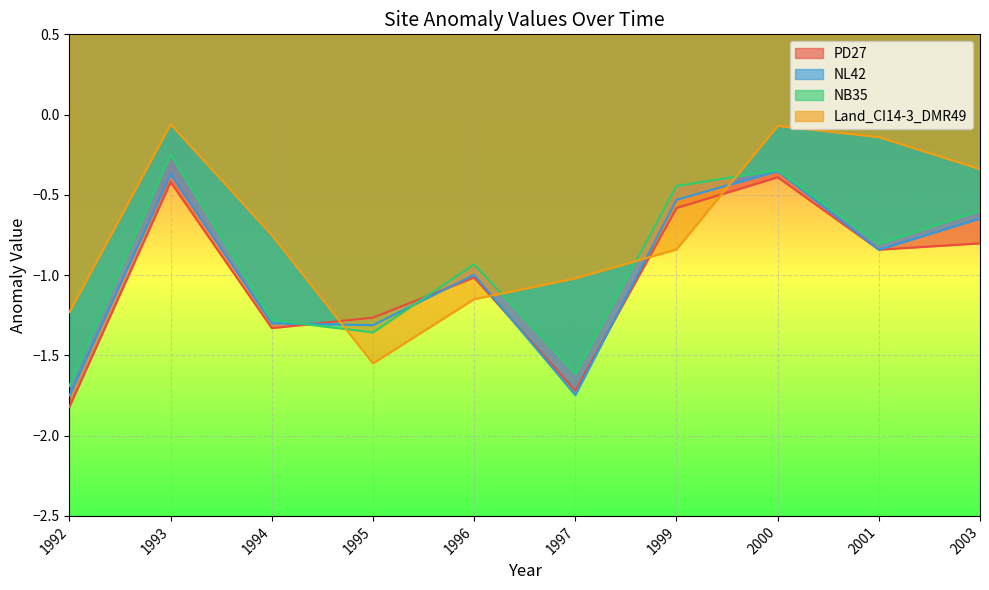

True or false: PD27 has a value of -0.2 at 2000.

False